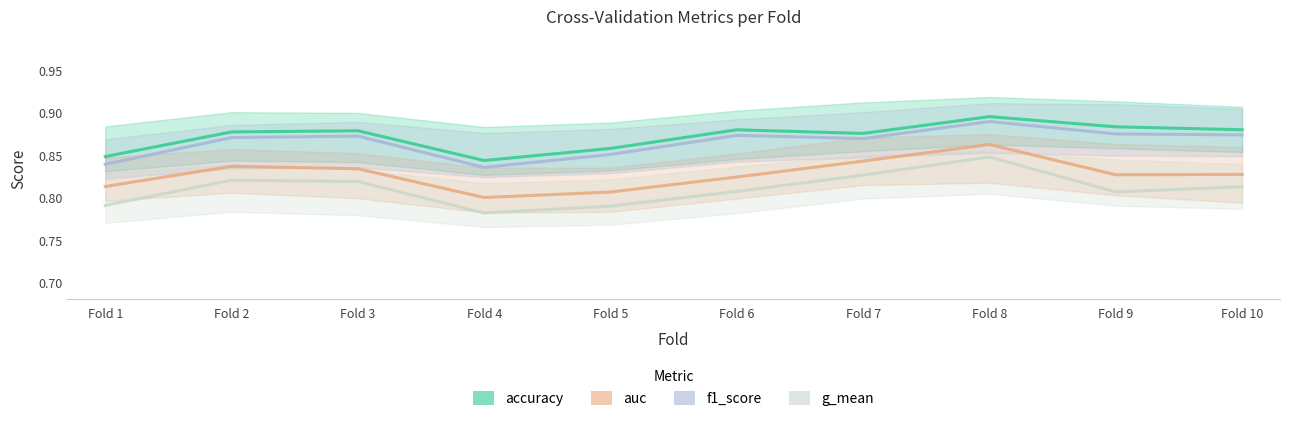

What is the highest value of the f1_score series?

0.9